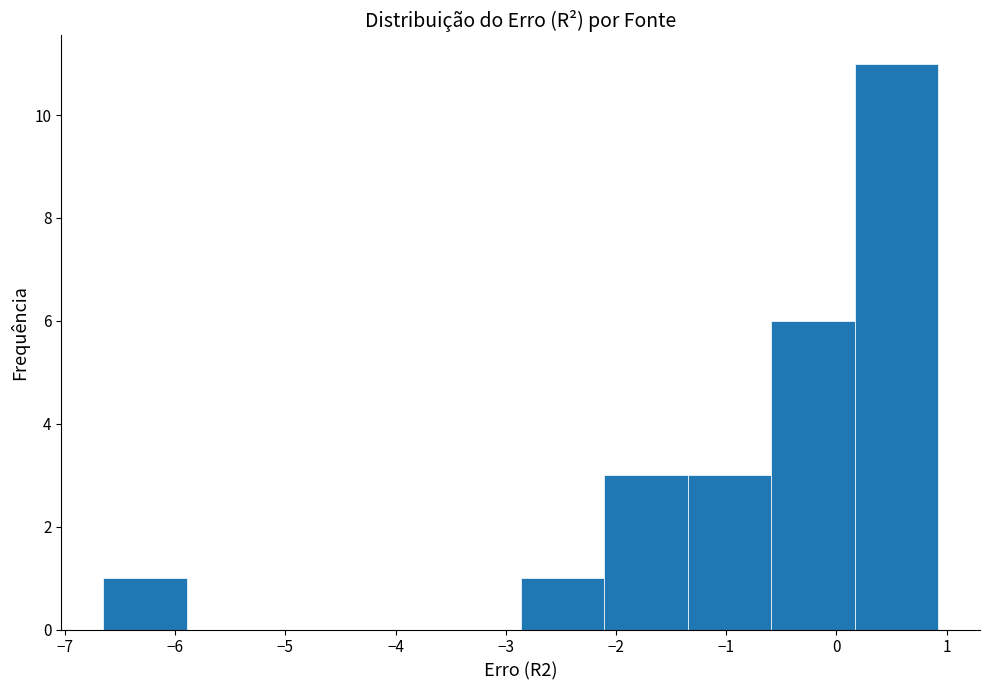

Over which range of the x-axis is the bar tallest?

0.2 to 0.9